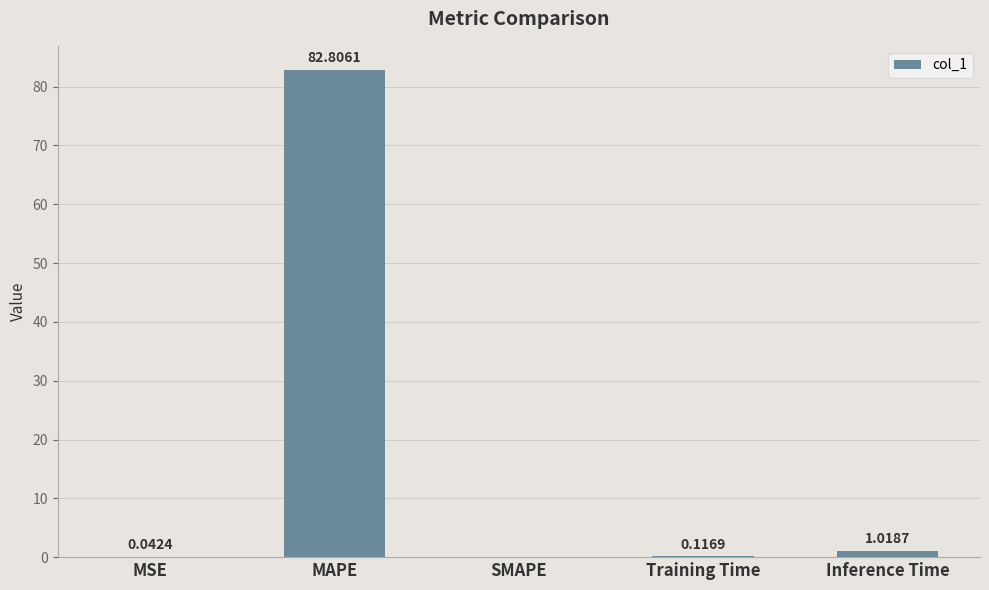

At which label is the value closest to 41?

Inference Time